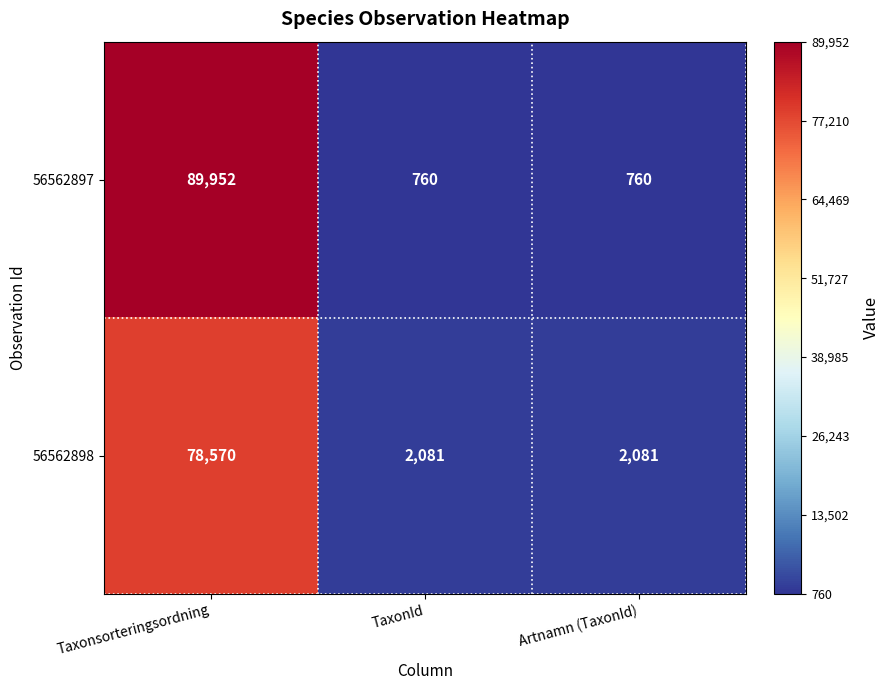

Reading right to left, transcribe all the data shown in this chart.

56562897: 760	760	89952
56562898: 2081	2081	78570